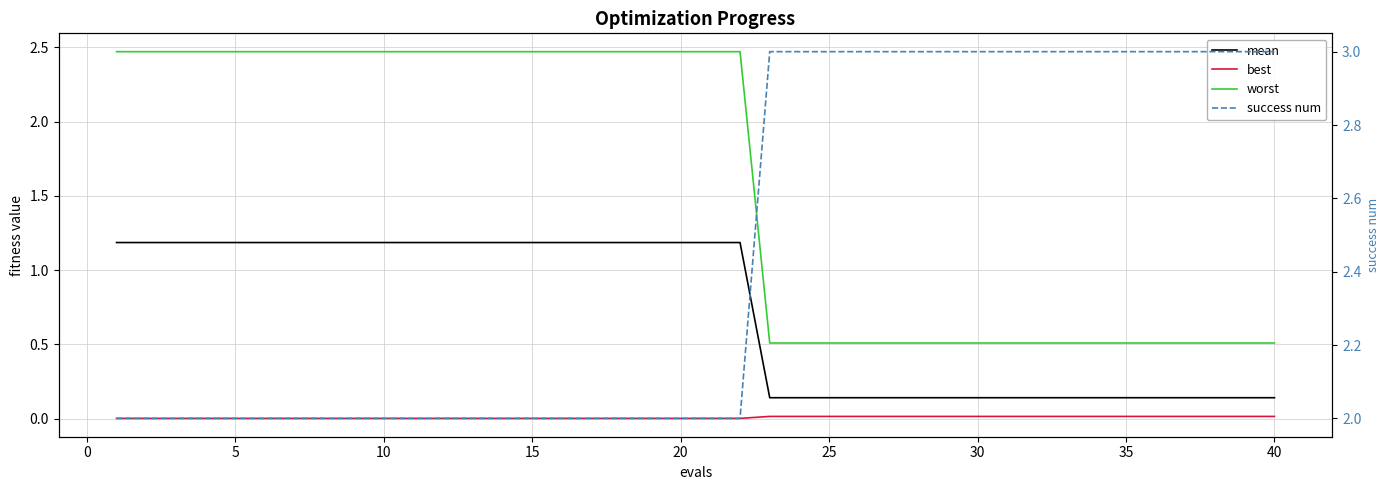

Is it true that mean equals 0.2 at 25?

False